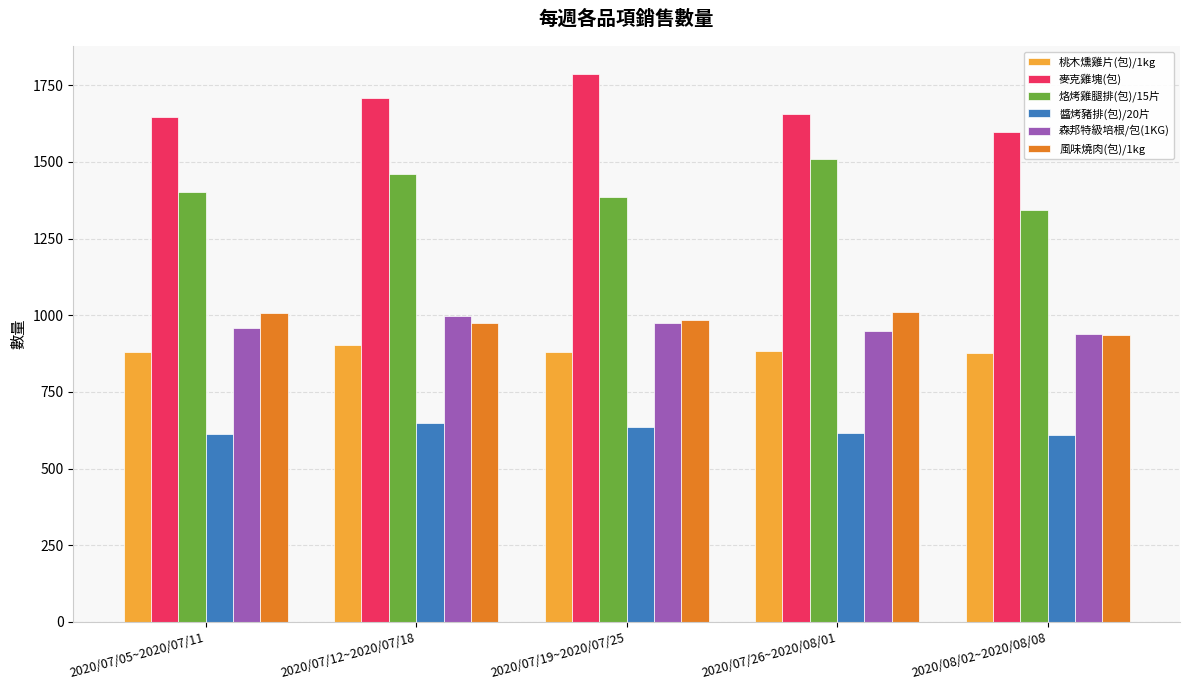

Which series has the largest total across all categories?

麥克雞塊(包)